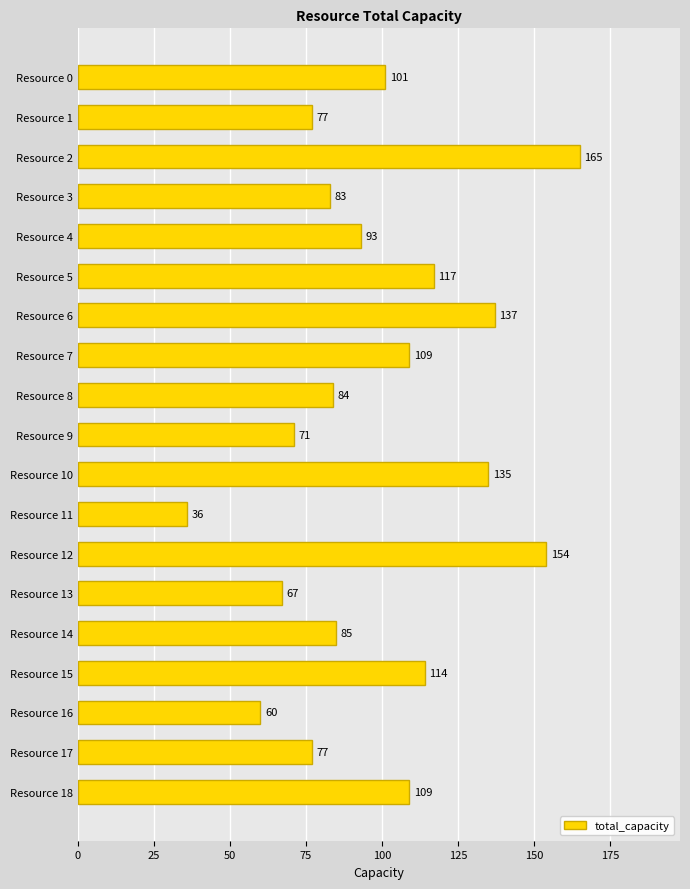

Between Resource 17 and Resource 11, which is larger?

Resource 17